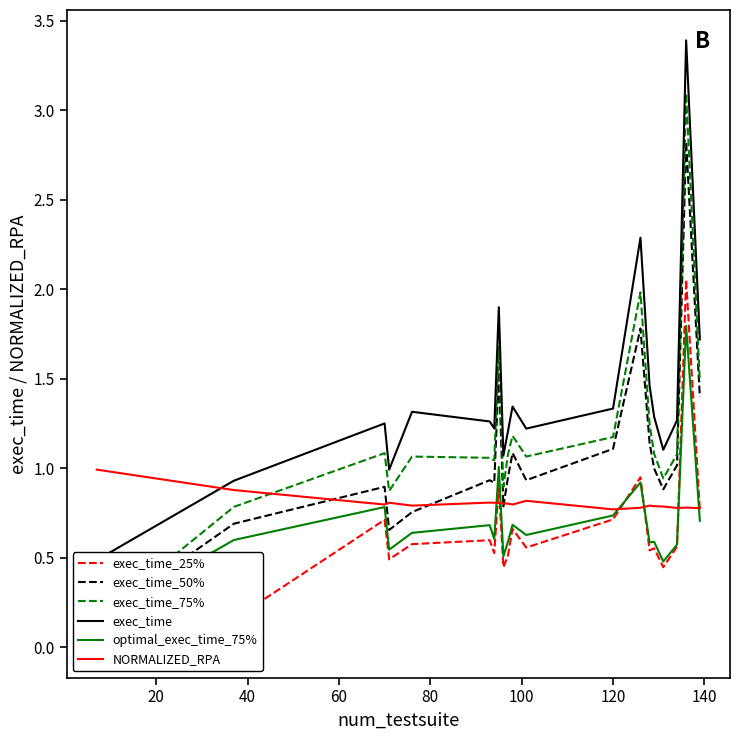

What is the minimum value for NORMALIZED_RPA?

0.8